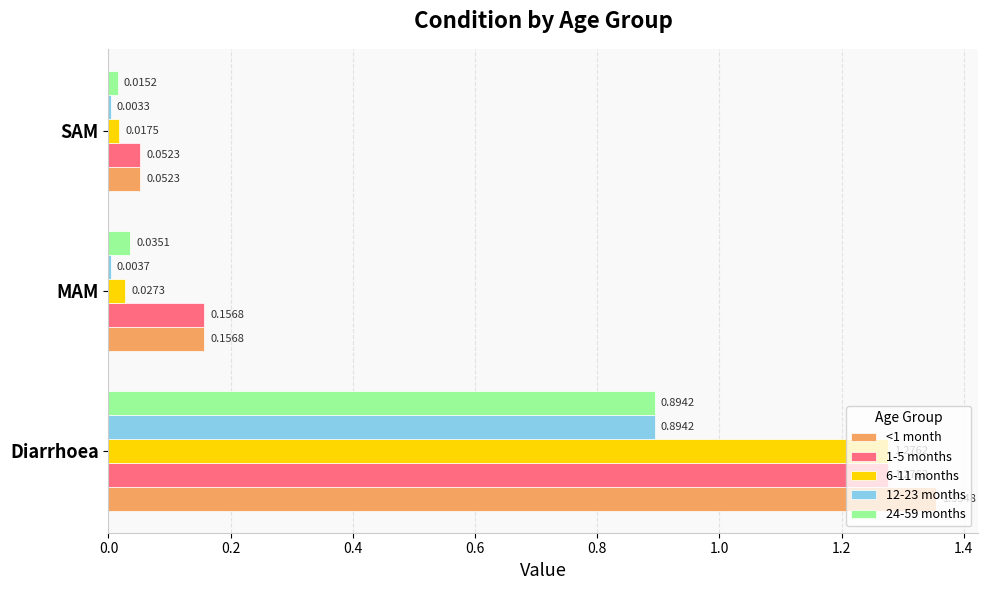

Between Diarrhoea and MAM, which series saw the biggest shift?

6-11 months